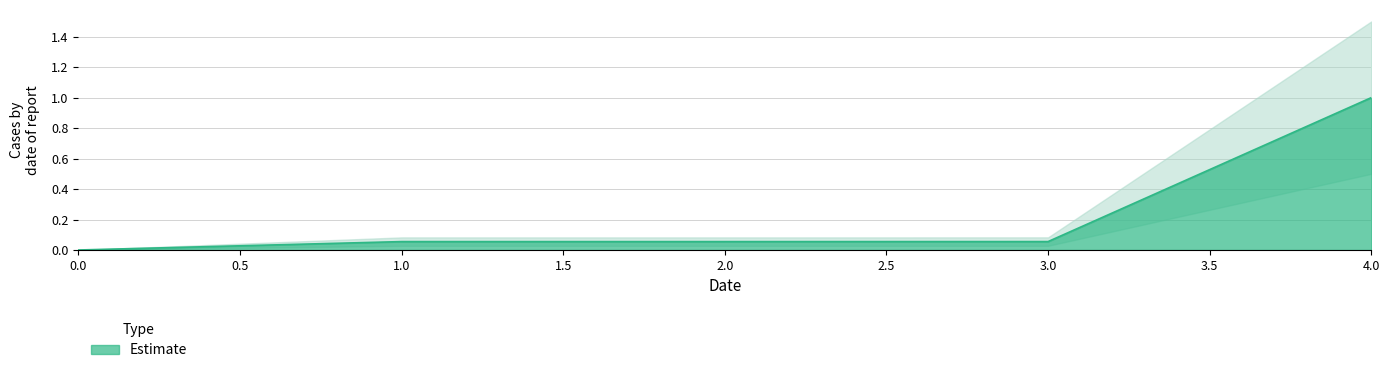

Rank the categories by value from lowest to highest.

0, 1, 2, 3, 4